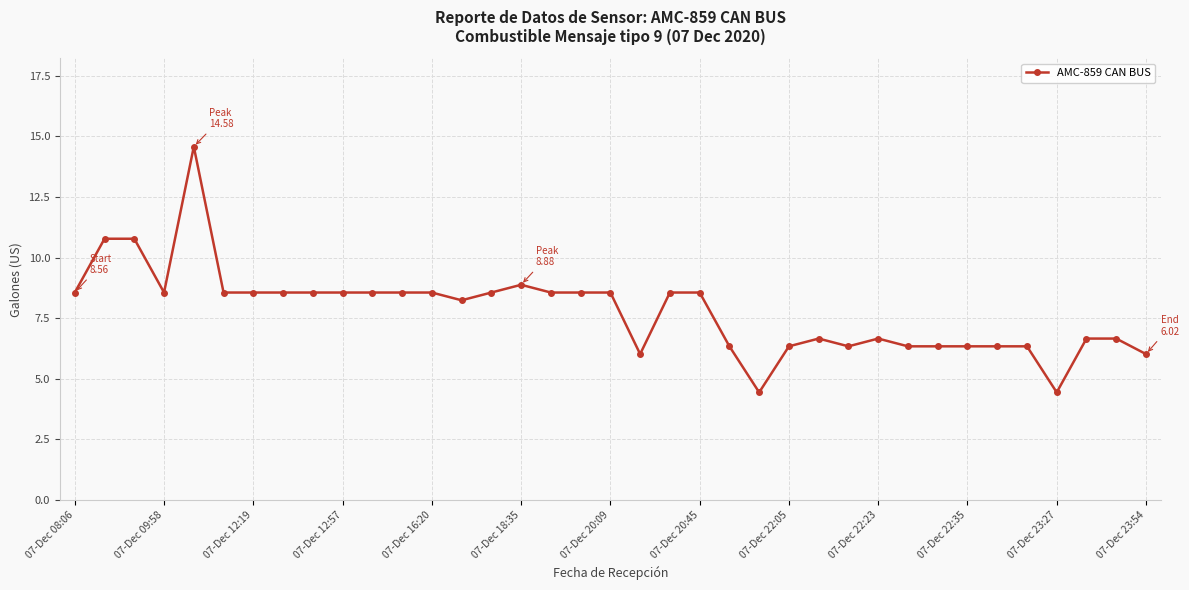

What is the value of the 24th point from the left?

4.4